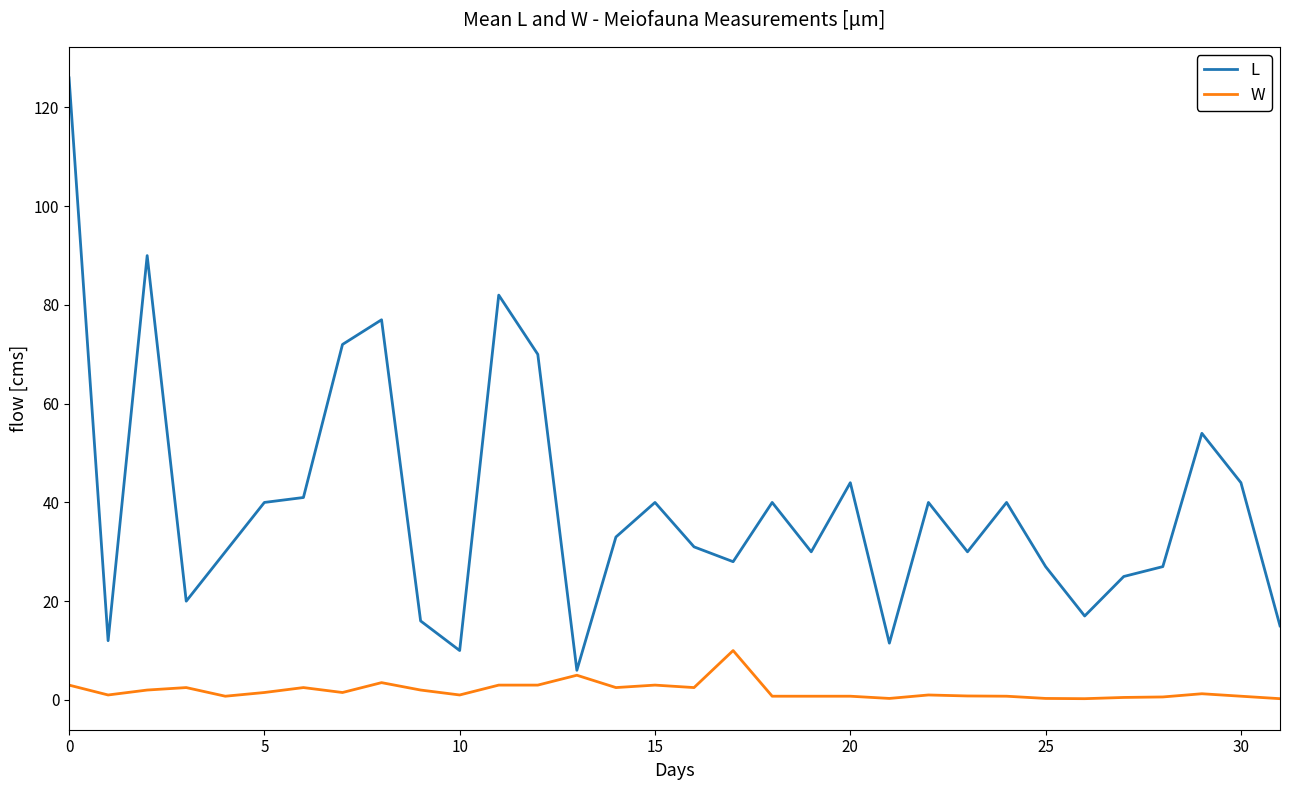

What is the lowest value of the L series?

6.0